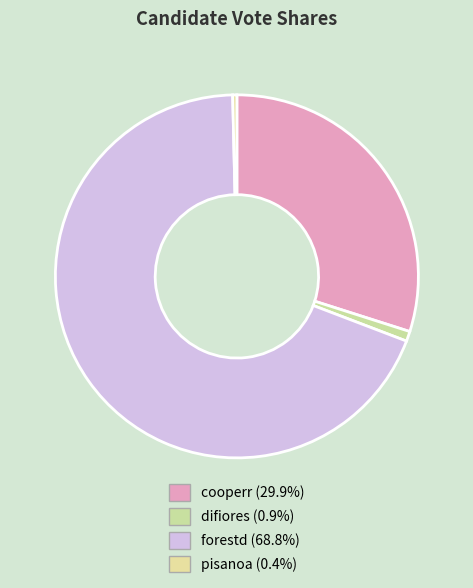

What is the largest slice in the pie chart?

forestd